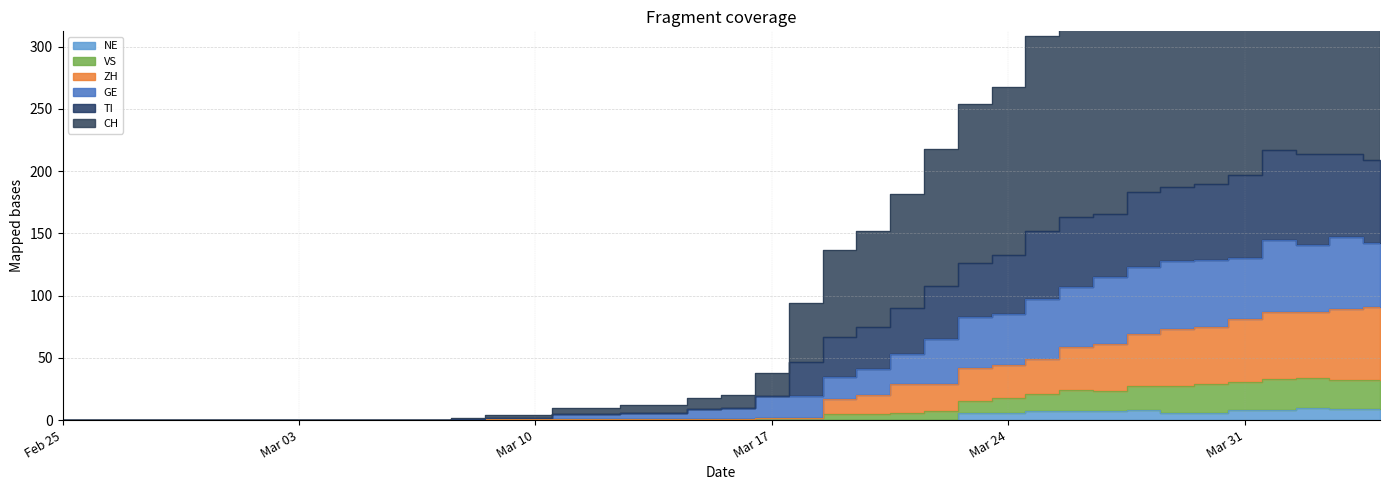

List the labels in order of TI value, smallest first.

2020-02-25, 2020-02-26, 2020-02-27, 2020-02-28, 2020-02-29, 2020-03-01, 2020-03-02, 2020-03-03, 2020-03-04, 2020-03-05, 2020-03-06, 2020-03-07, 2020-03-08, 2020-03-09, 2020-03-10, 2020-03-11, 2020-03-12, 2020-03-13, 2020-03-14, 2020-03-15, 2020-03-16, 2020-03-17, 2020-03-18, 2020-03-19, 2020-03-20, 2020-03-21, 2020-03-22, 2020-03-23, 2020-03-24, 2020-03-25, 2020-03-26, 2020-03-27, 2020-03-28, 2020-03-29, 2020-03-30, 2020-03-31, 2020-04-04, 2020-04-02, 2020-04-03, 2020-04-01